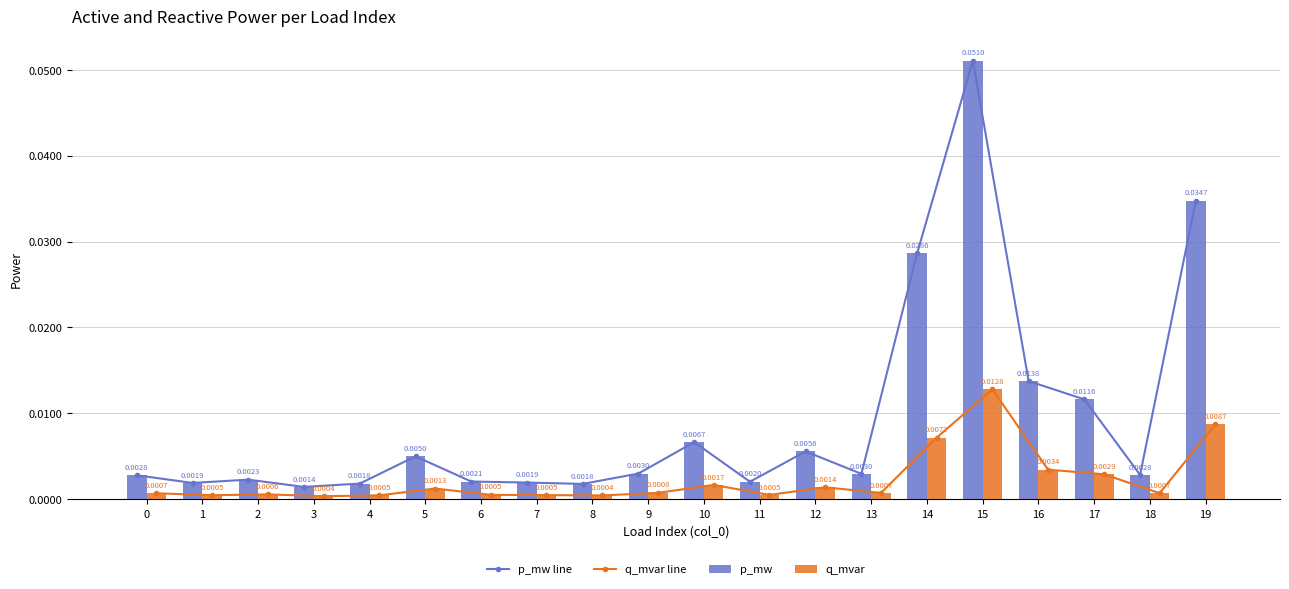

Reading left to right, extract all data points from this chart.

p_mw line: 0.0	0.0	0.0	0.0	0.0	0.0	0.0	0.0	0.0	0.0	0.0	0.0	0.0	0.0	0.0	0.1	0.0	0.0	0.0	0.0
q_mvar line: 0.0	0.0	0.0	0.0	0.0	0.0	0.0	0.0	0.0	0.0	0.0	0.0	0.0	0.0	0.0	0.0	0.0	0.0	0.0	0.0
p_mw: 0.0	0.0	0.0	0.0	0.0	0.0	0.0	0.0	0.0	0.0	0.0	0.0	0.0	0.0	0.0	0.1	0.0	0.0	0.0	0.0
q_mvar: 0.0	0.0	0.0	0.0	0.0	0.0	0.0	0.0	0.0	0.0	0.0	0.0	0.0	0.0	0.0	0.0	0.0	0.0	0.0	0.0